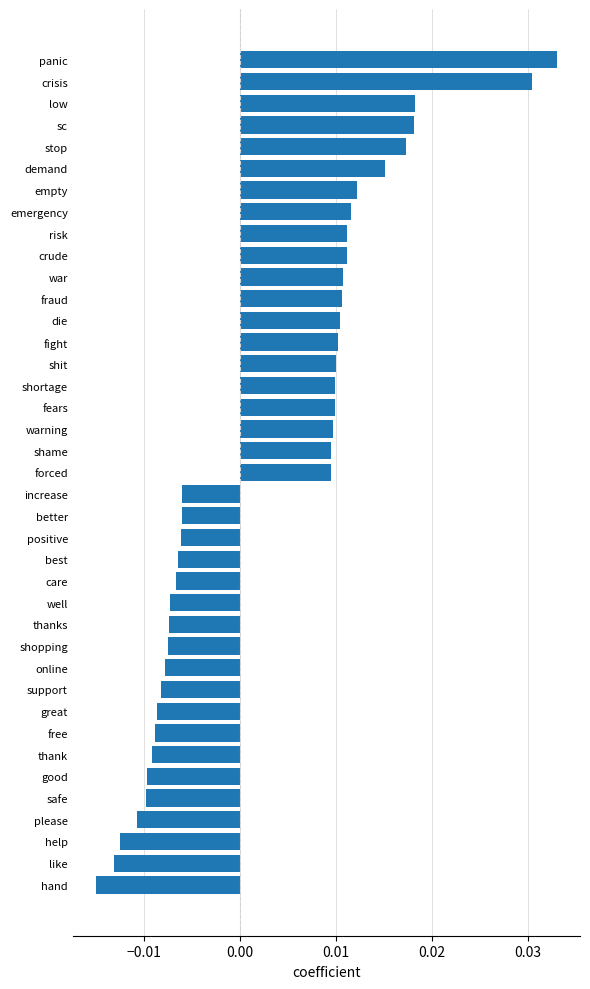

Does the chart contain stacked bars?

No